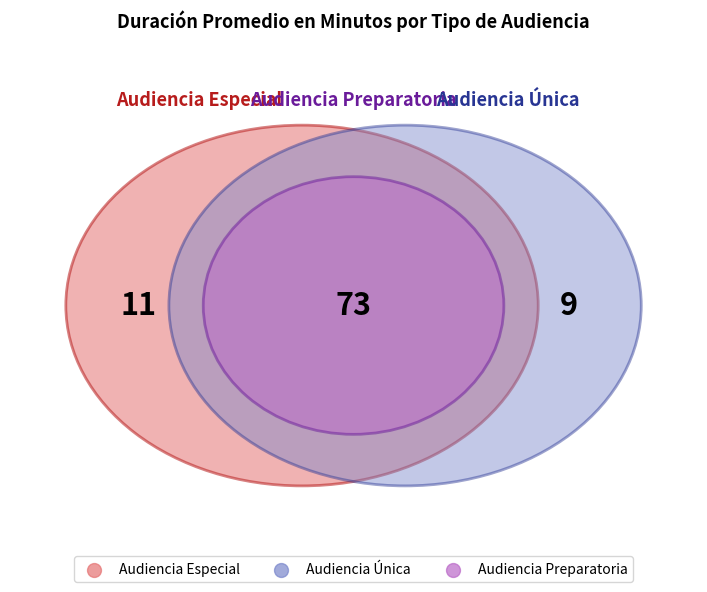

How many segments does this pie chart have?

3